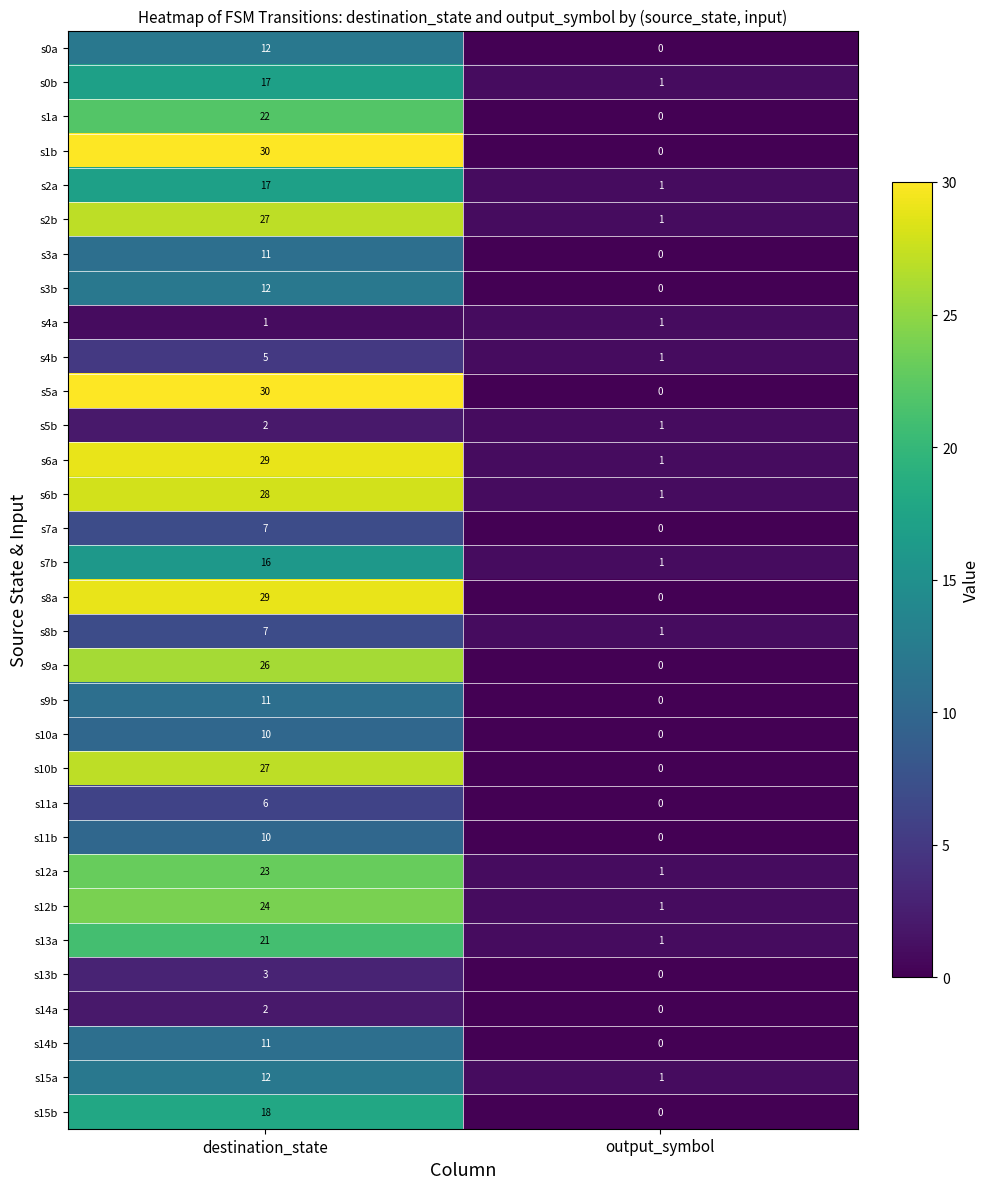

The value of s4a at output_symbol is 2. True or false?

False